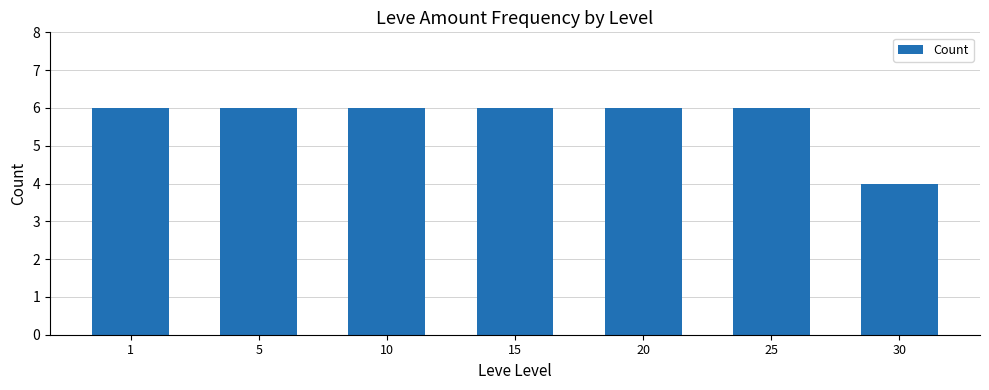

Approximately how many times larger is the value at 30 compared to 10?

0.7